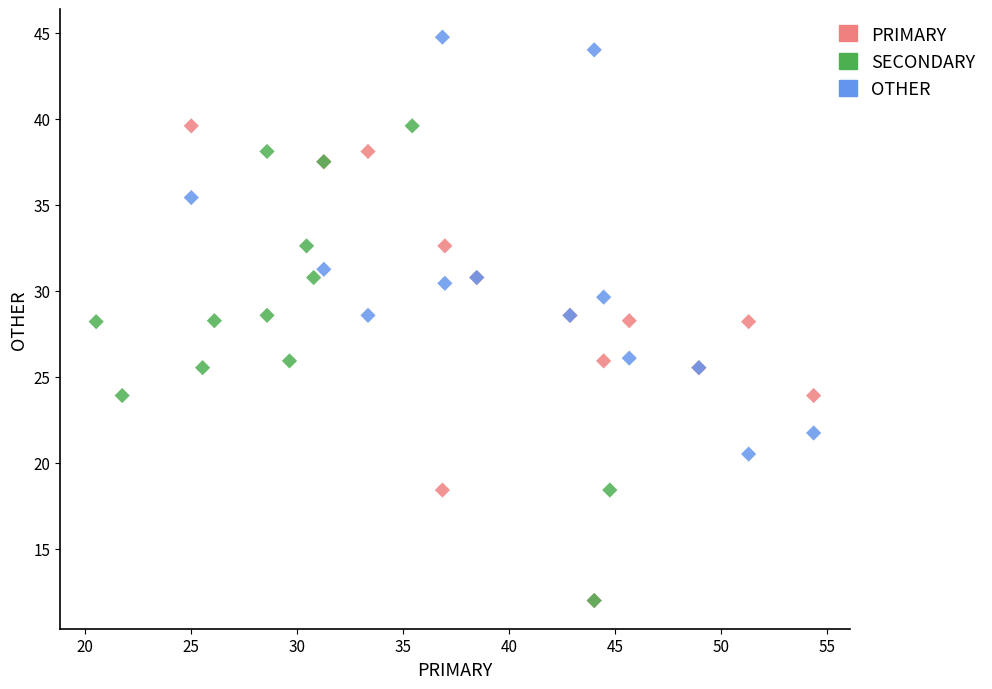

What are all the series names shown in the legend?

PRIMARY, SECONDARY, OTHER